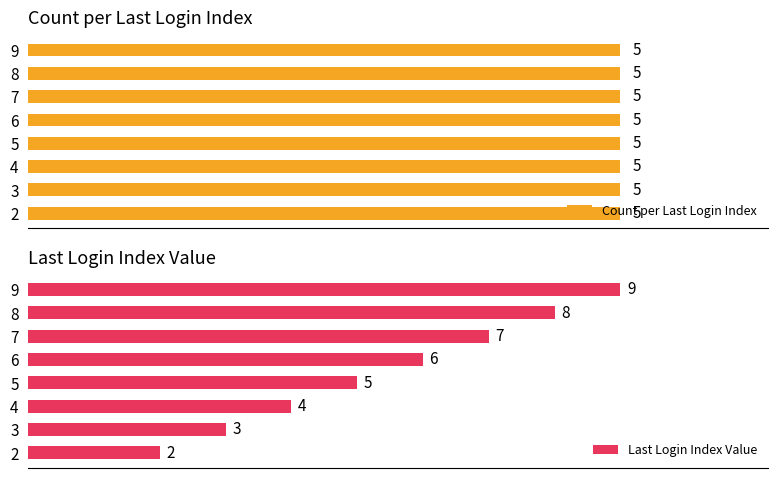

List the labels in order of Last Login Index Value value, smallest first.

2, 3, 4, 5, 6, 7, 8, 9